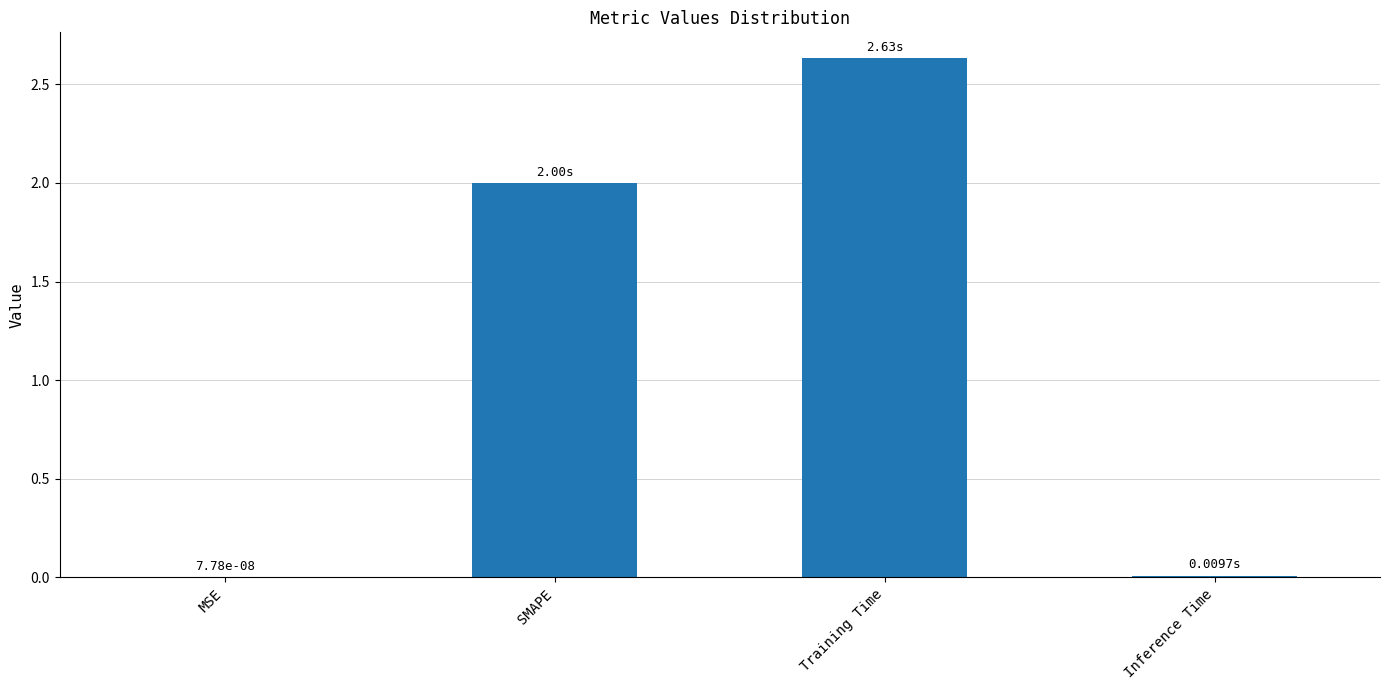

Between MSE and SMAPE, which is larger?

SMAPE